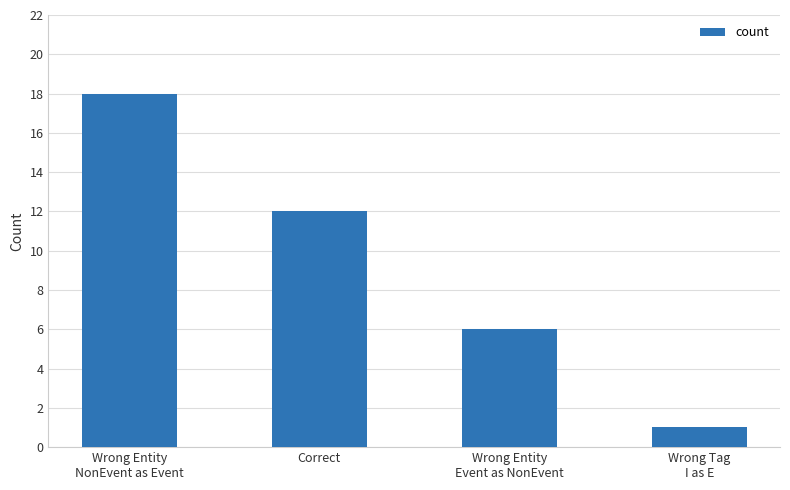

What is the change in value from Wrong Entity
Event as NonEvent to Wrong Tag
I as E?

-5